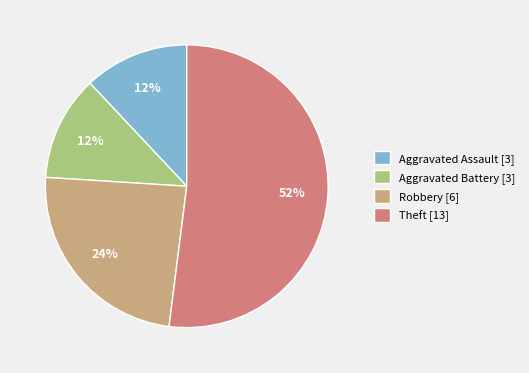

Do Aggravated Battery and Robbery together represent more than half of the pie?

No